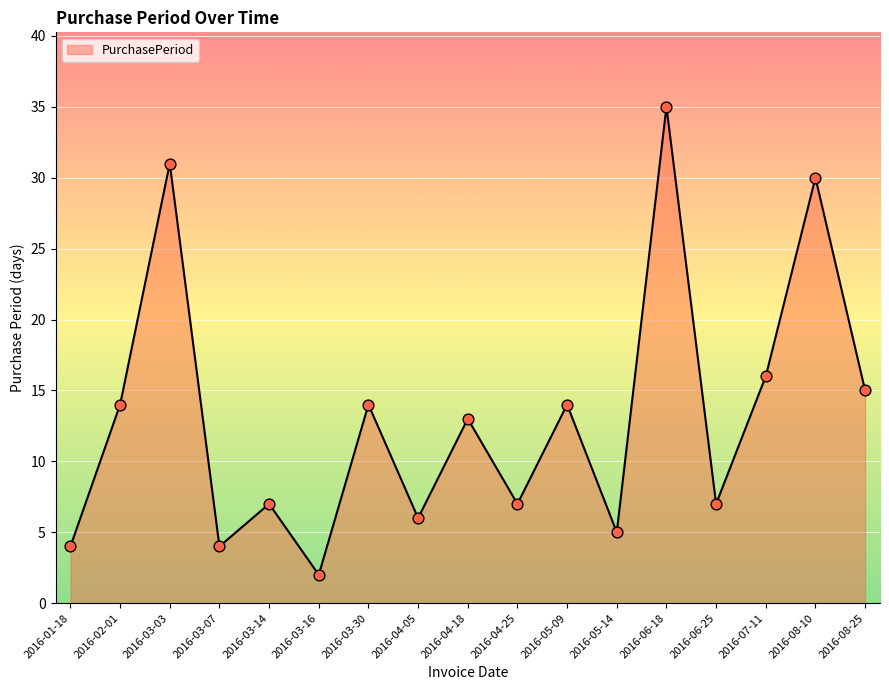

What is the change in value from 2016-03-07 to 2016-04-18?

+9